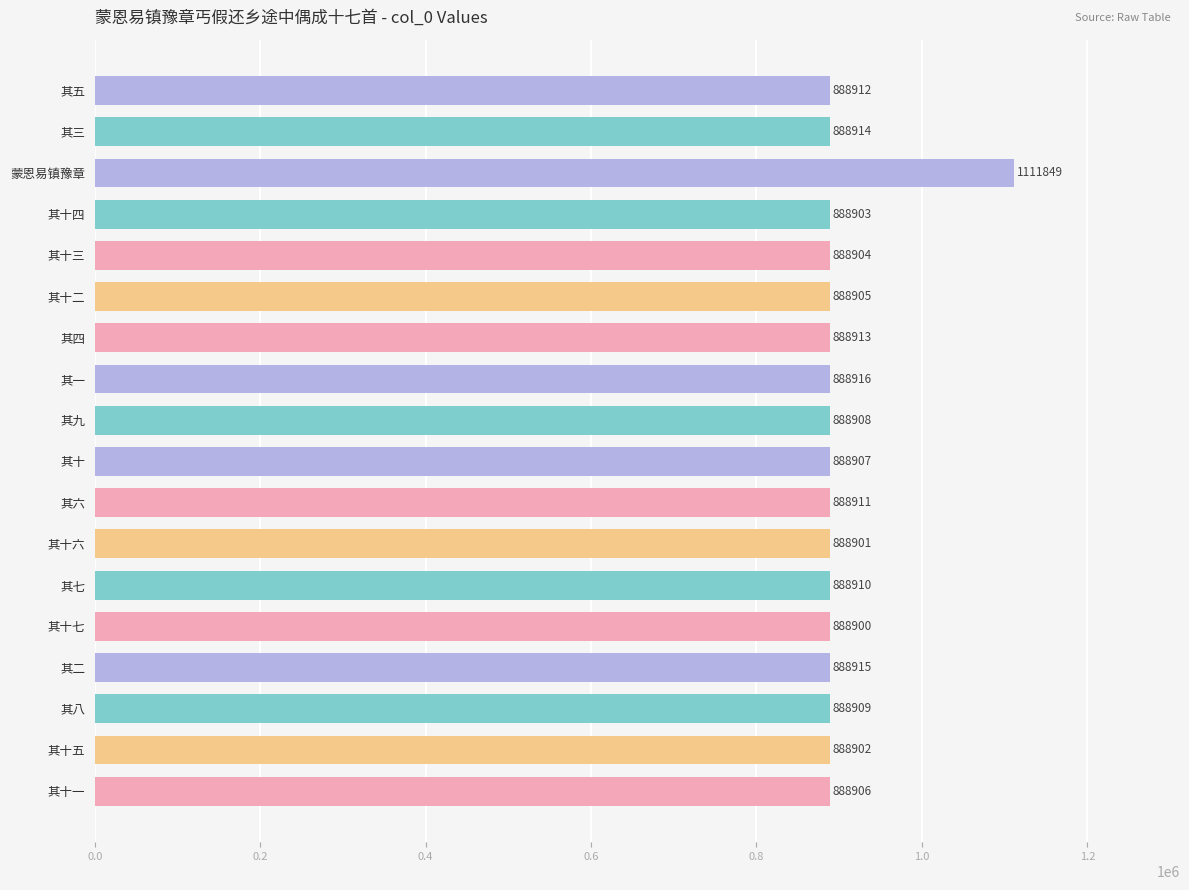

How many data points does each series have?

18